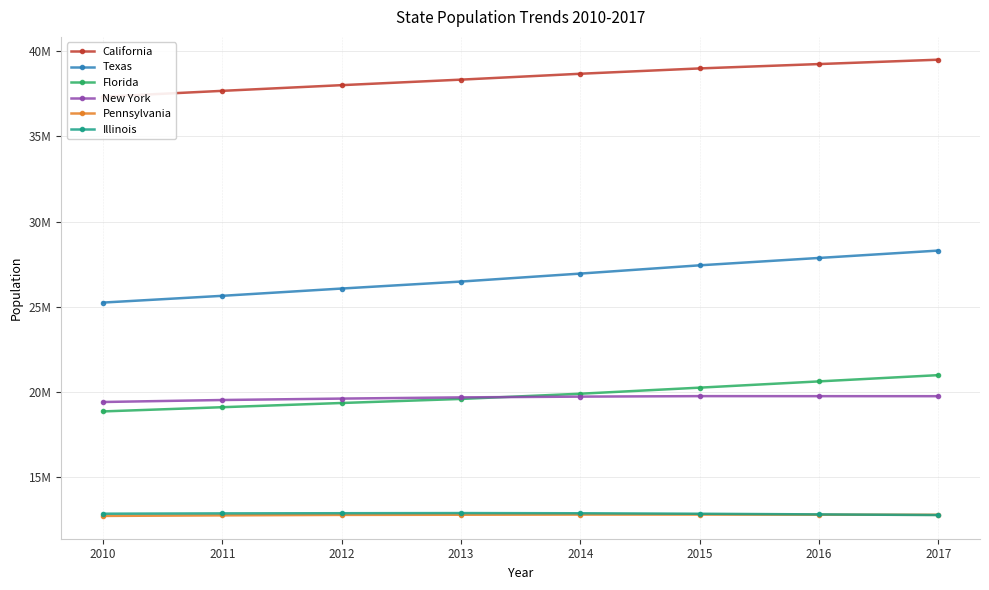

What is the difference between the Illinois values at 2017 and 2010?

77547